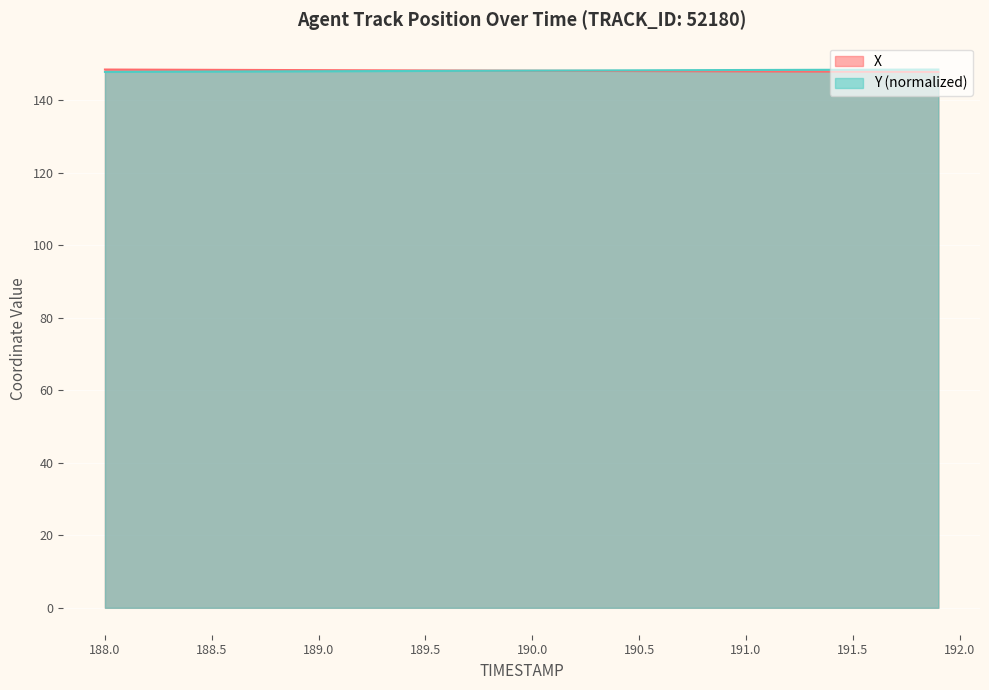

Which series has the widest spread of values?

X